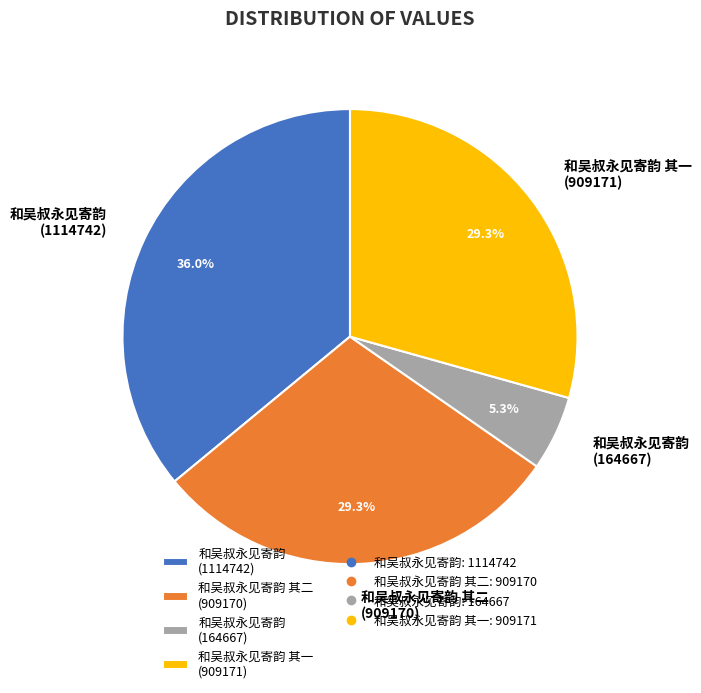

Is there a majority slice in this chart?

No